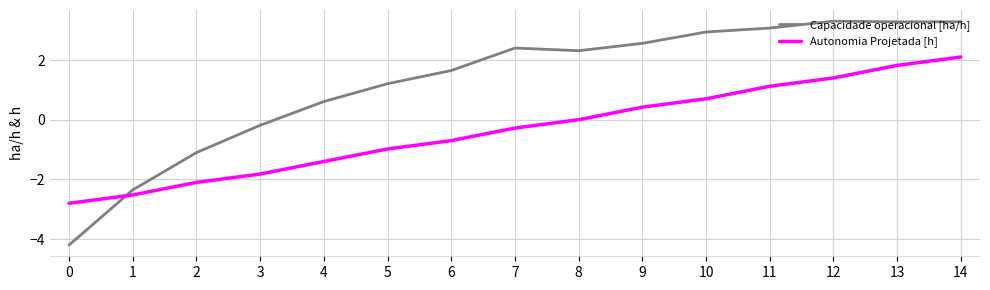

What is the smallest value displayed?

-4.2